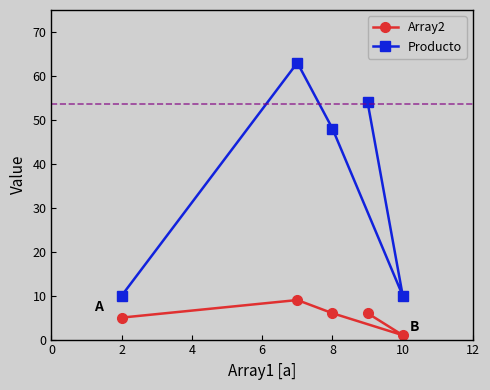

What is the total value across all series at 10?

11